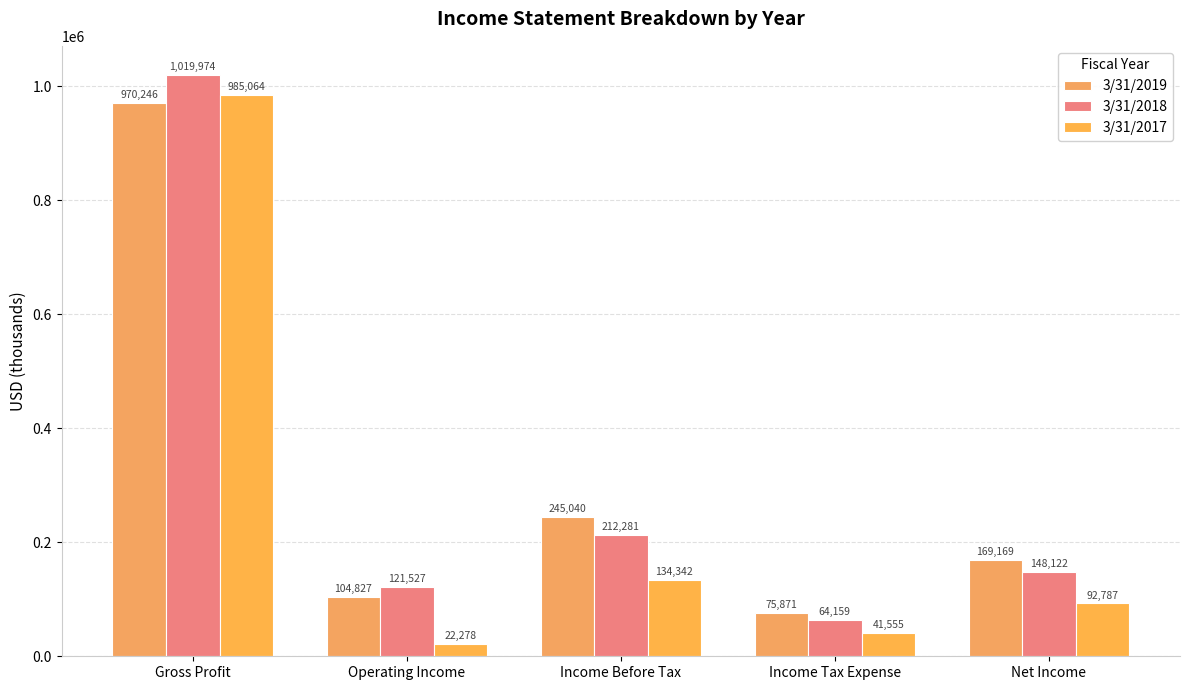

What is the label of the 5th bar from the right?

Gross Profit